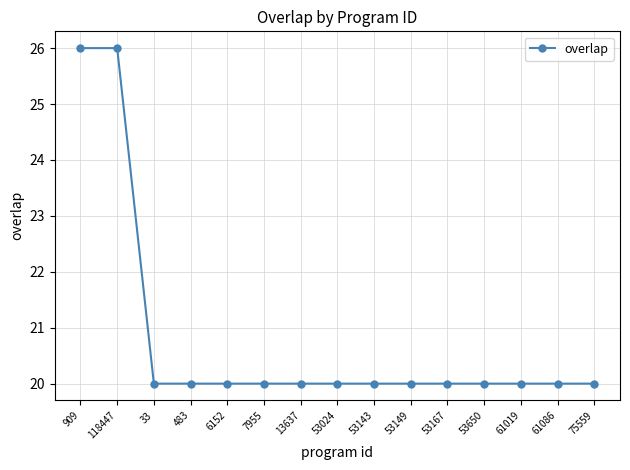

Is it true that the value at 909 is 26?

True